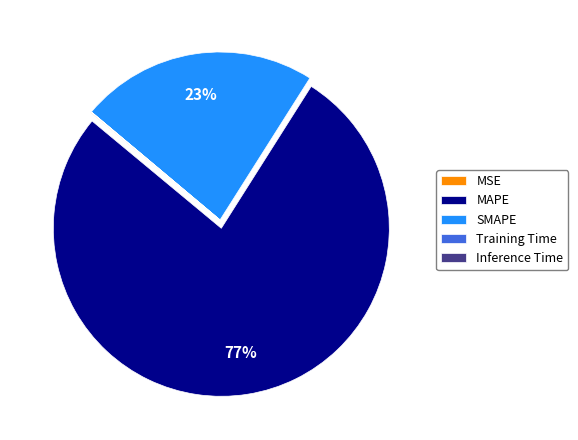

Which category has the biggest portion of the pie?

MAPE